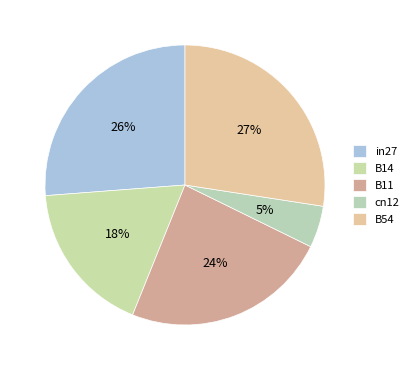

What is the change in value from B14 to cn12?

-0.5